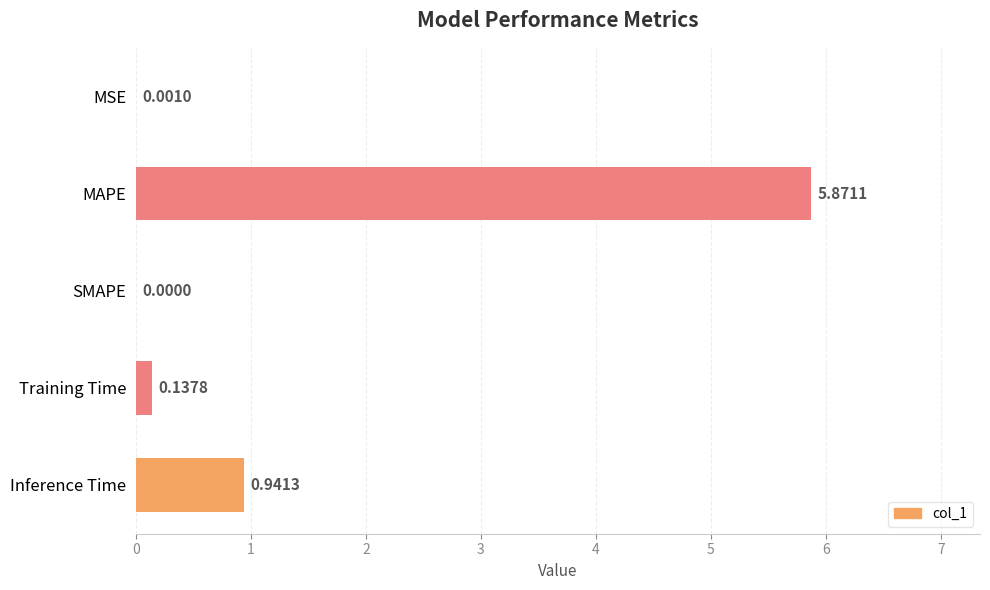

What is the change in value from MAPE to Training Time?

-5.7